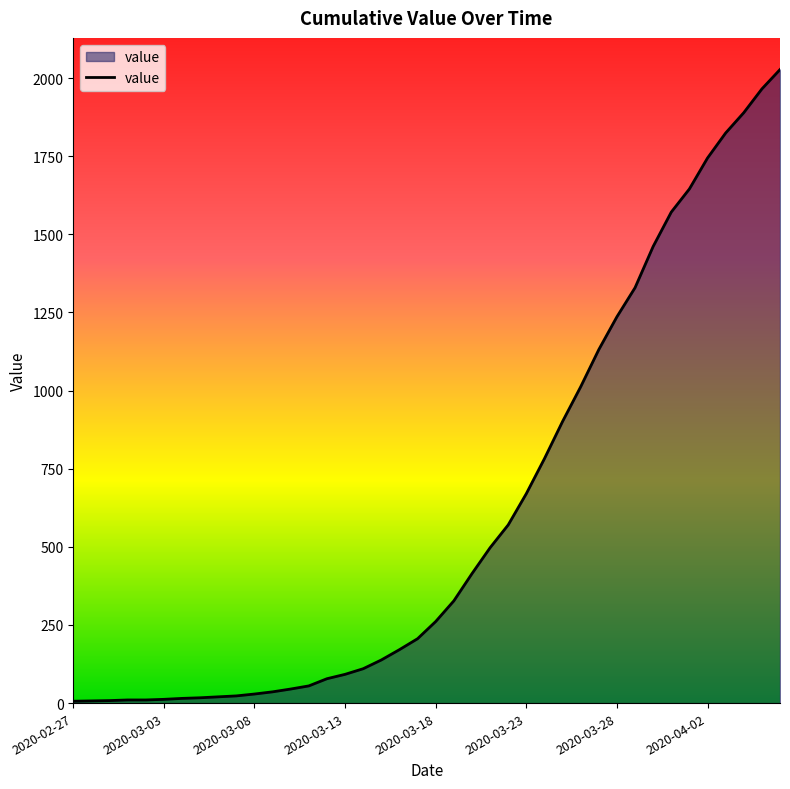

What is the difference between the maximum and minimum values?

2021